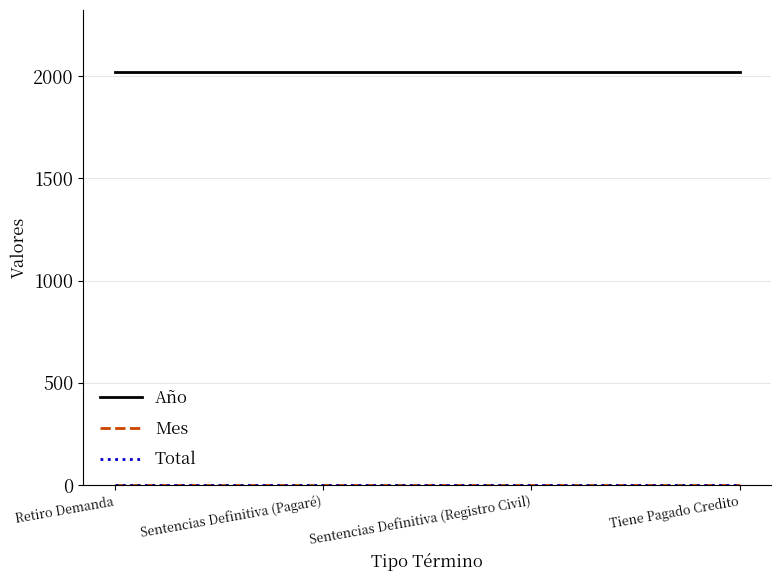

What is the maximum value shown in the chart?

2021